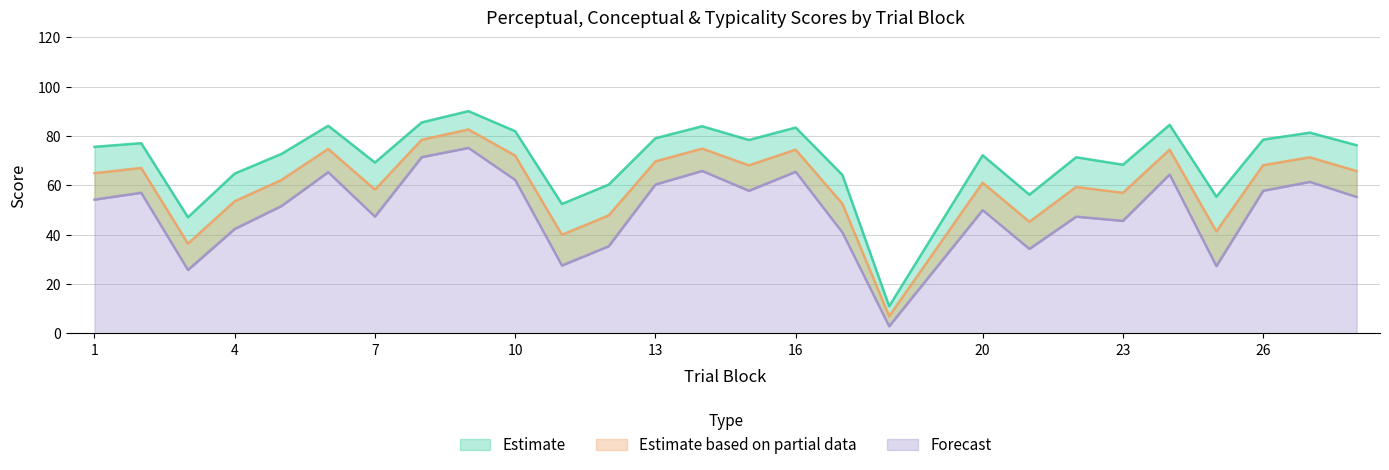

How many interior local valleys does the conceptual series have?

8